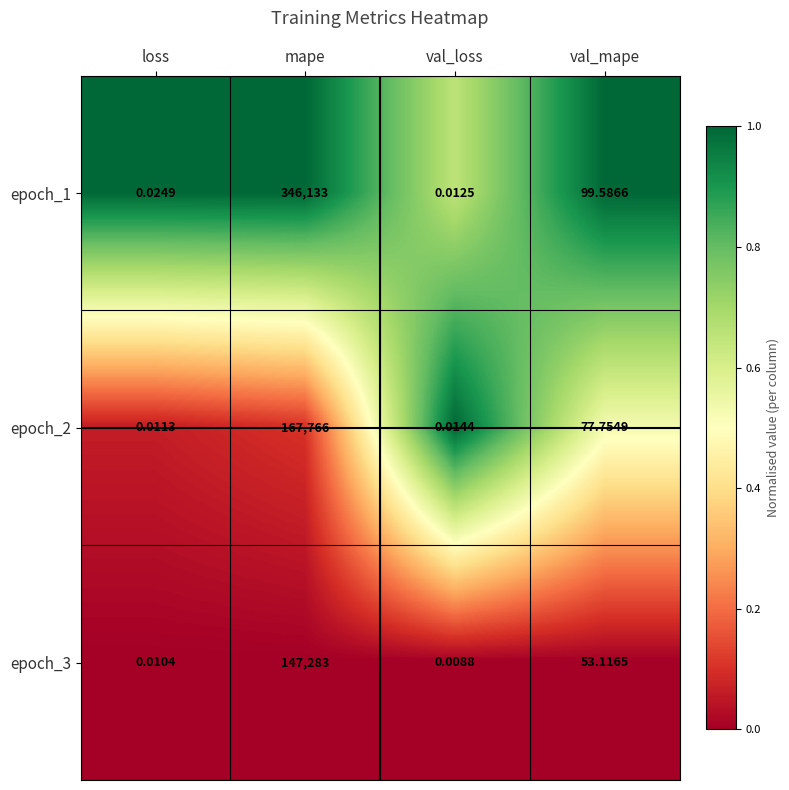

How many values in the epoch_3 series exceed 53?

2